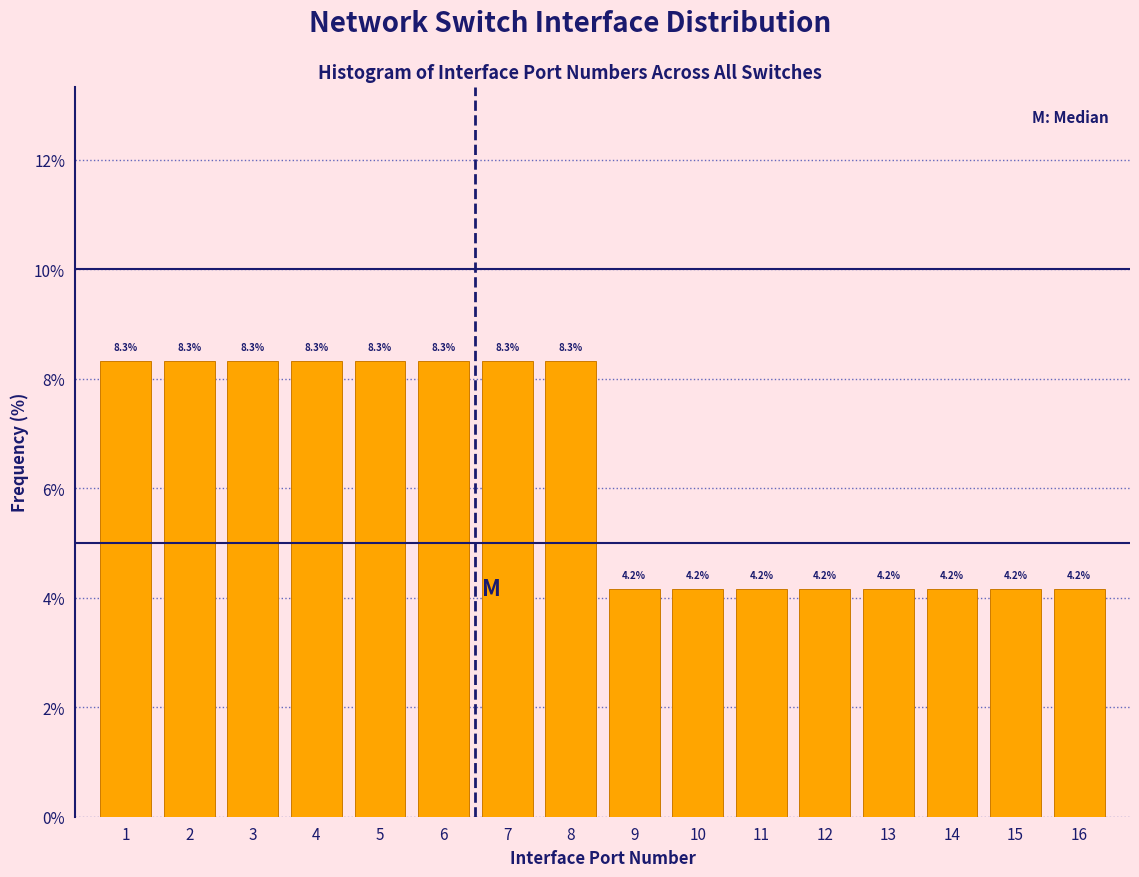

Reading left to right, transcribe this chart: for each bar, give the range it covers on the x-axis and its height.

0.5 to 1.5: 8.3
1.5 to 2.5: 8.3
2.5 to 3.5: 8.3
3.5 to 4.5: 8.3
4.5 to 5.5: 8.3
5.5 to 6.5: 8.3
6.5 to 7.5: 8.3
7.5 to 8.5: 8.3
8.5 to 9.5: 4.2
9.5 to 10.5: 4.2
10.5 to 11.5: 4.2
11.5 to 12.5: 4.2
12.5 to 13.5: 4.2
13.5 to 14.5: 4.2
14.5 to 15.5: 4.2
15.5 to 16.5: 4.2